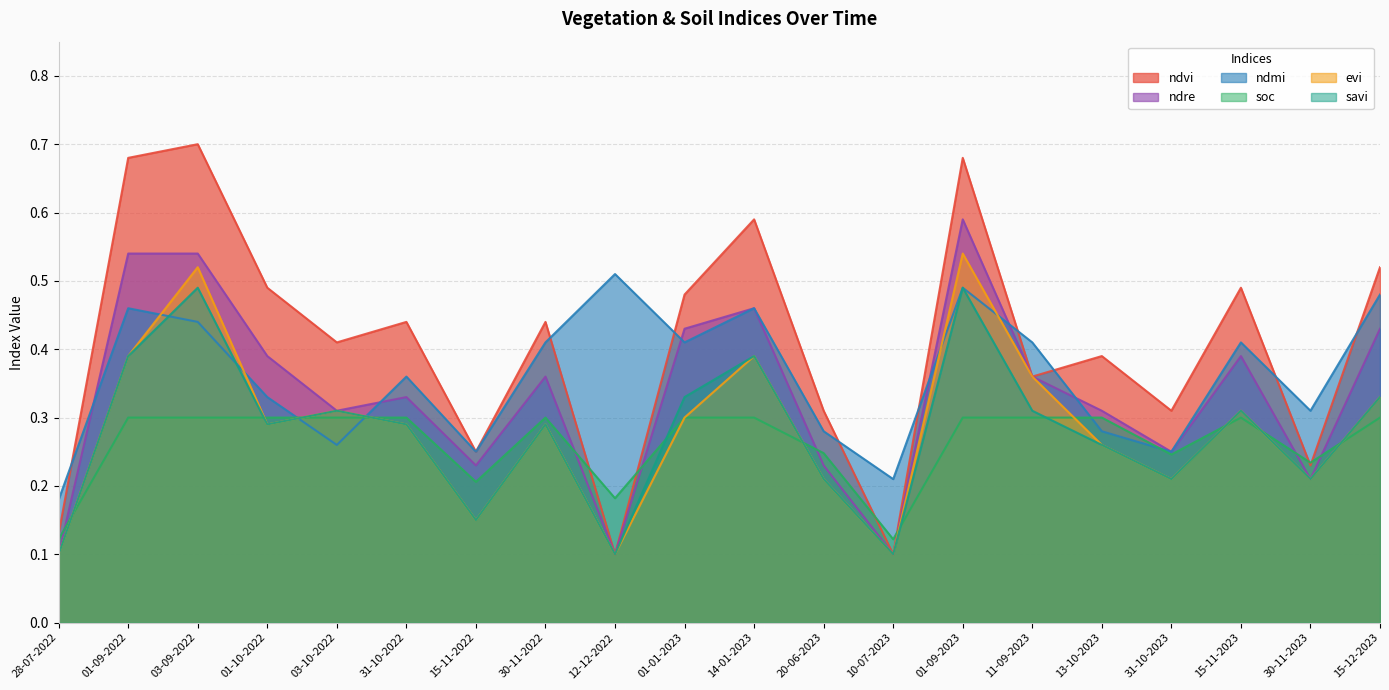

Reading left to right, what are all the values shown in this chart?

ndvi: 0.1	0.7	0.7	0.5	0.4	0.4	0.2	0.4	0.1	0.5	0.6	0.3	0.1	0.7	0.4	0.4	0.3	0.5	0.2	0.5
ndre: 0.1	0.5	0.5	0.4	0.3	0.3	0.2	0.4	0.1	0.4	0.5	0.2	0.1	0.6	0.4	0.3	0.2	0.4	0.2	0.4
ndmi: 0.2	0.5	0.4	0.3	0.3	0.4	0.2	0.4	0.5	0.4	0.5	0.3	0.2	0.5	0.4	0.3	0.2	0.4	0.3	0.5
soc: 0.1	0.3	0.3	0.3	0.3	0.3	0.2	0.3	0.2	0.3	0.3	0.2	0.1	0.3	0.3	0.3	0.2	0.3	0.2	0.3
evi: 0.1	0.4	0.5	0.3	0.3	0.3	0.1	0.3	0.1	0.3	0.4	0.2	0.1	0.5	0.4	0.3	0.2	0.3	0.2	0.3
savi: 0.1	0.4	0.5	0.3	0.3	0.3	0.1	0.3	0.1	0.3	0.4	0.2	0.1	0.5	0.3	0.3	0.2	0.3	0.2	0.3